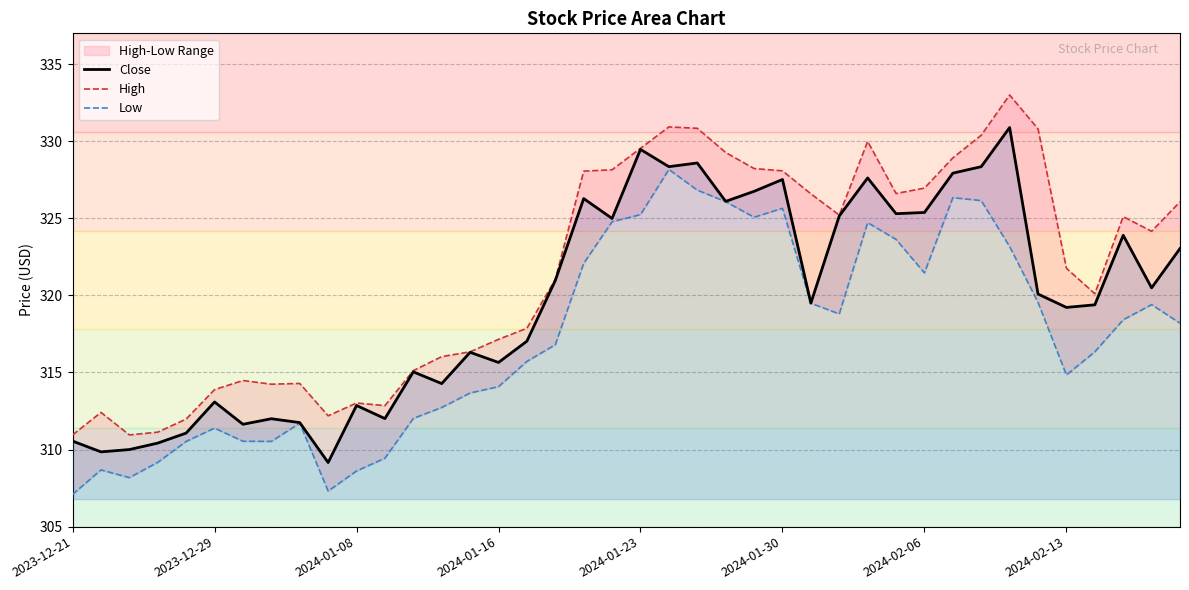

What is the spread (max minus min) of values at 12?

3.1